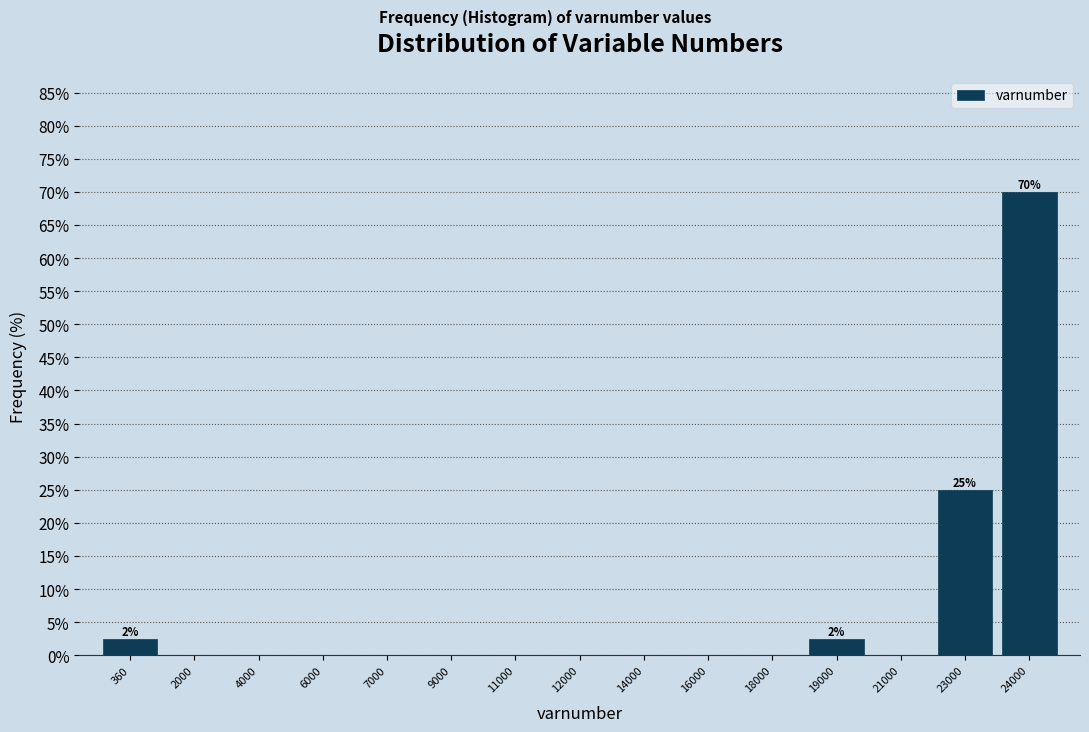

Reading right to left, list all the values displayed in this chart.

24000=70.0	23000=25.0	21000=0.0	19000=2.5	18000=0.0	16000=0.0	14000=0.0	12000=0.0	11000=0.0	9000=0.0	7000=0.0	6000=0.0	4000=0.0	2000=0.0	360=2.5